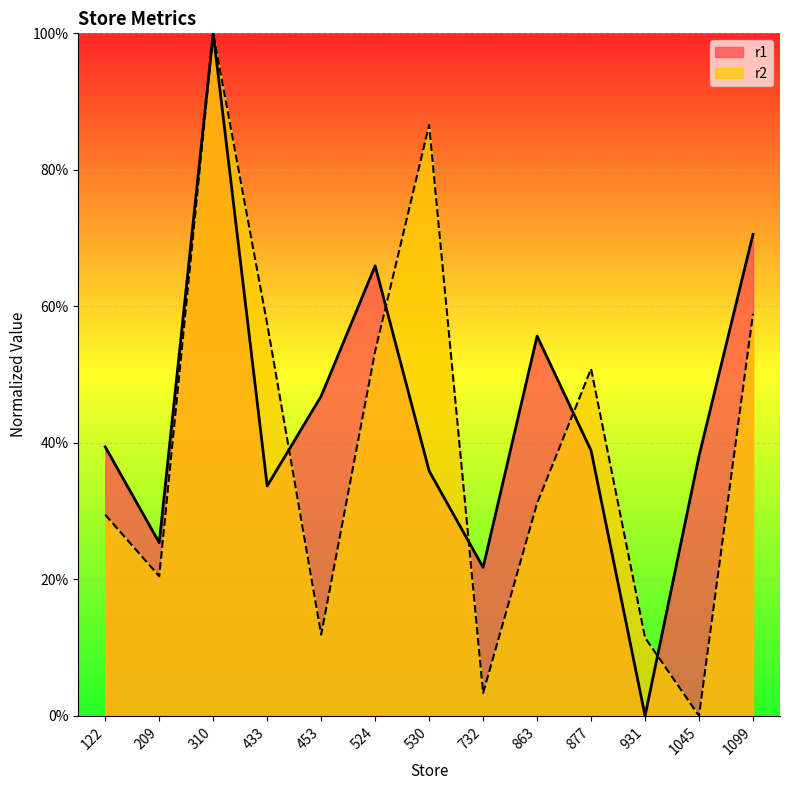

True or false: r2 has a value of 0.2 at 453.

False